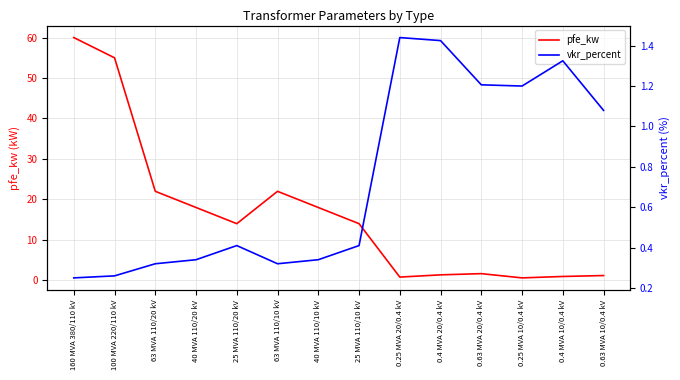

What is the value of the pfe_kw point at the 1st from the left?

60.0